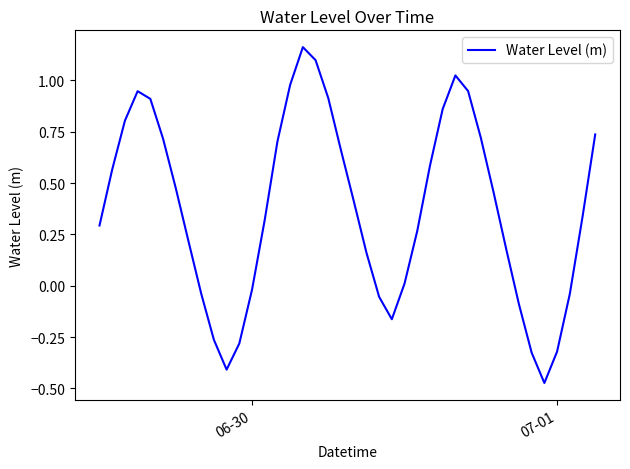

What is the difference between the maximum and minimum values?

1.6